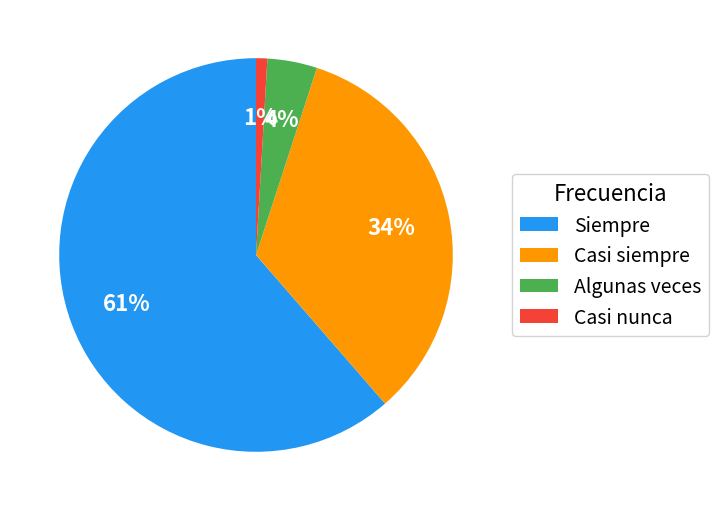

Does any single category account for the majority?

Yes